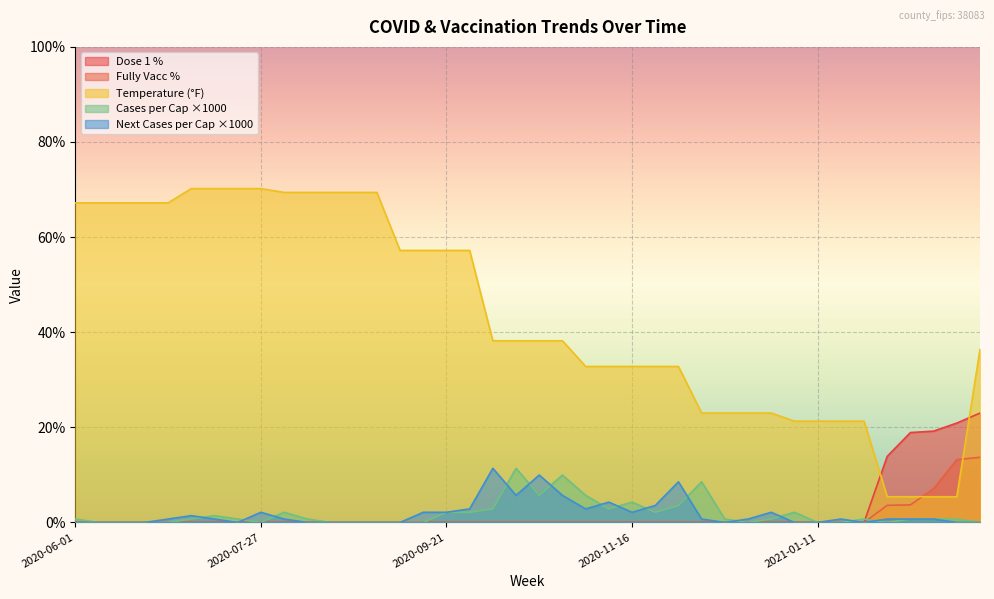

How many series are shown in this chart?

5